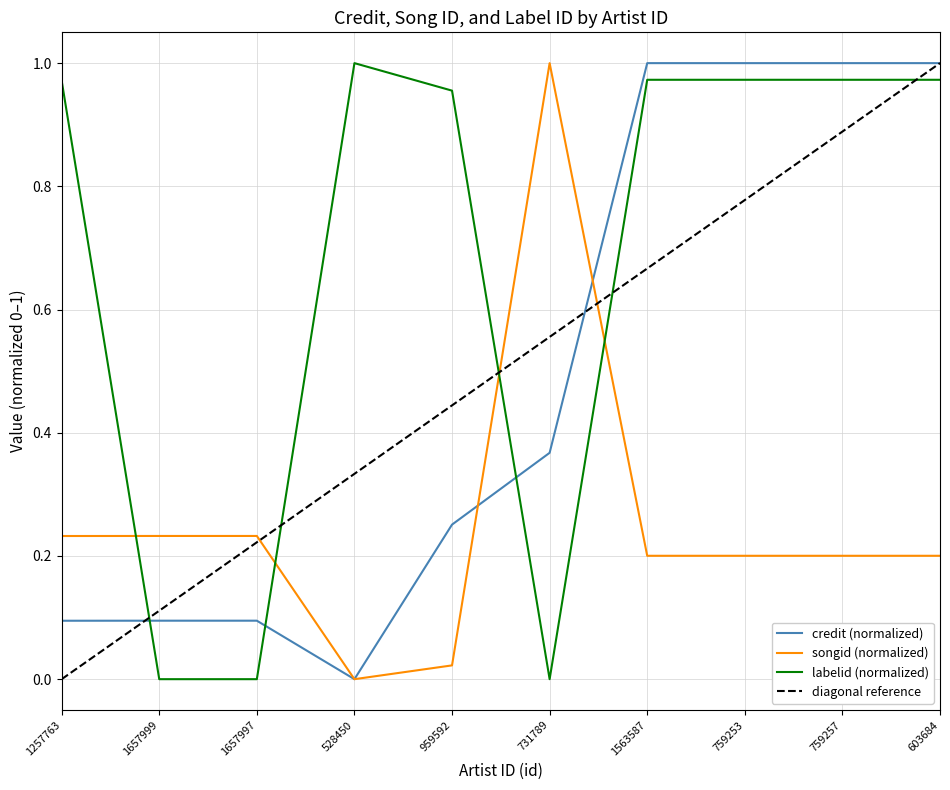

What is the difference between the maximum and minimum values in the labelid series?

1.0